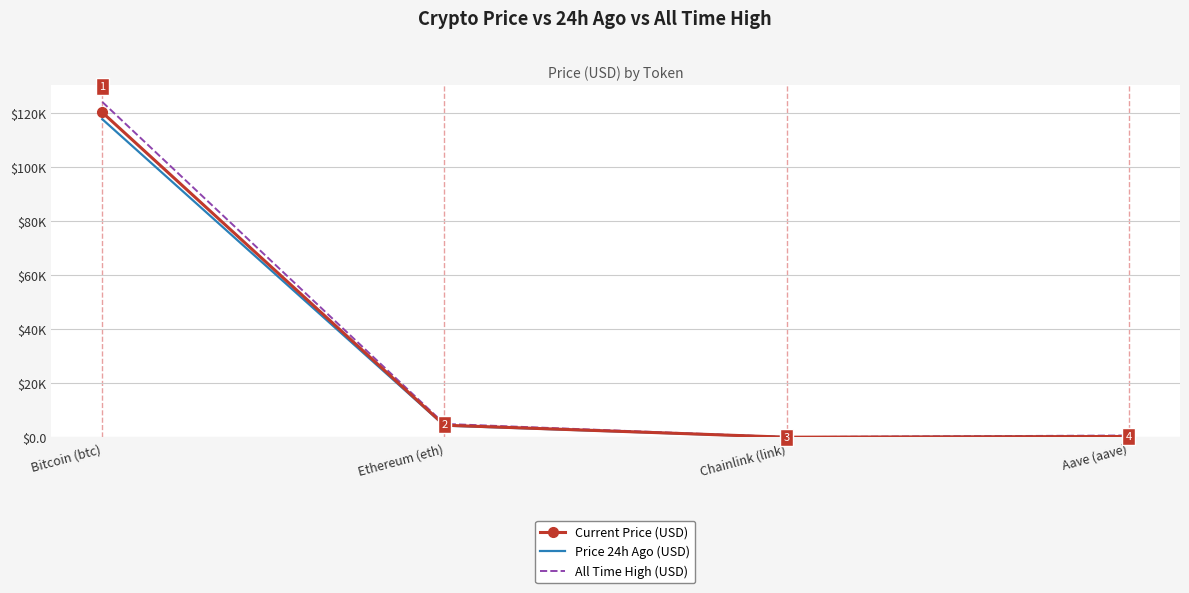

Which series has the largest range (max minus min)?

All Time High (USD)